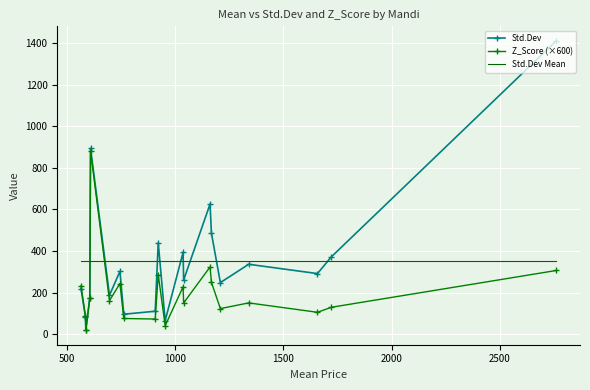

At how many categories does at least one series exceed 827?

2